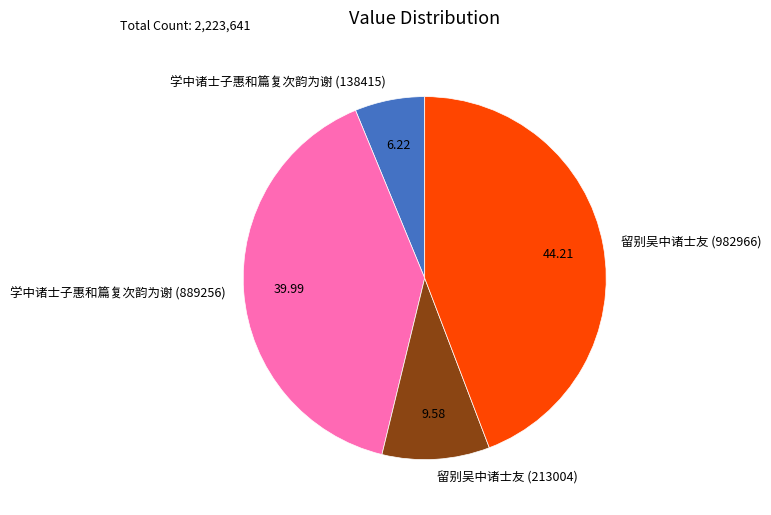

Between 学中诸士子惠和篇复次韵为谢 (138415) and 留别吴中诸士友 (213004), which is larger?

留别吴中诸士友 (213004)